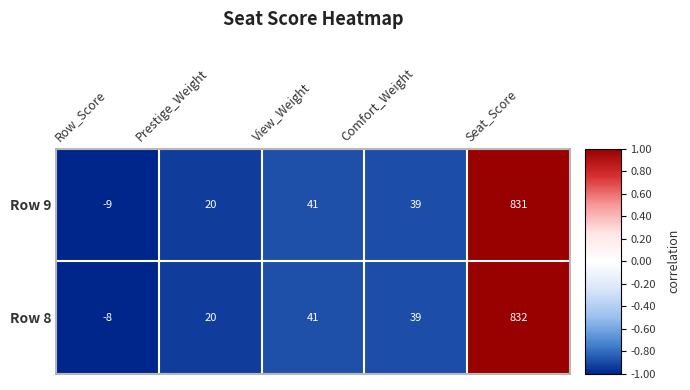

Reading left to right, extract all data points from this chart.

Row 9: Row_Score=-9	Prestige_Weight=20	View_Weight=41	Comfort_Weight=39	Seat_Score=831
Row 8: Row_Score=-8	Prestige_Weight=20	View_Weight=41	Comfort_Weight=39	Seat_Score=832